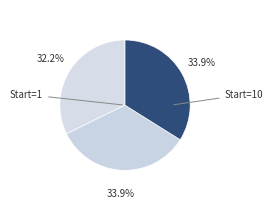

Count the number of slices in the pie.

3